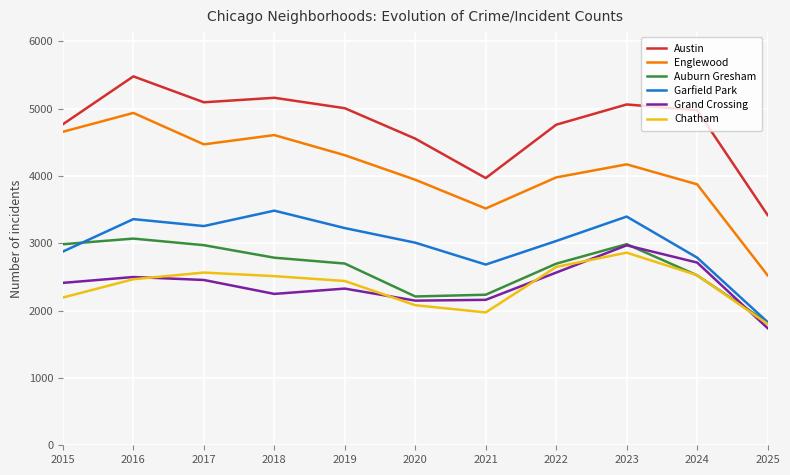

Which category has the lowest value across all series?

2025